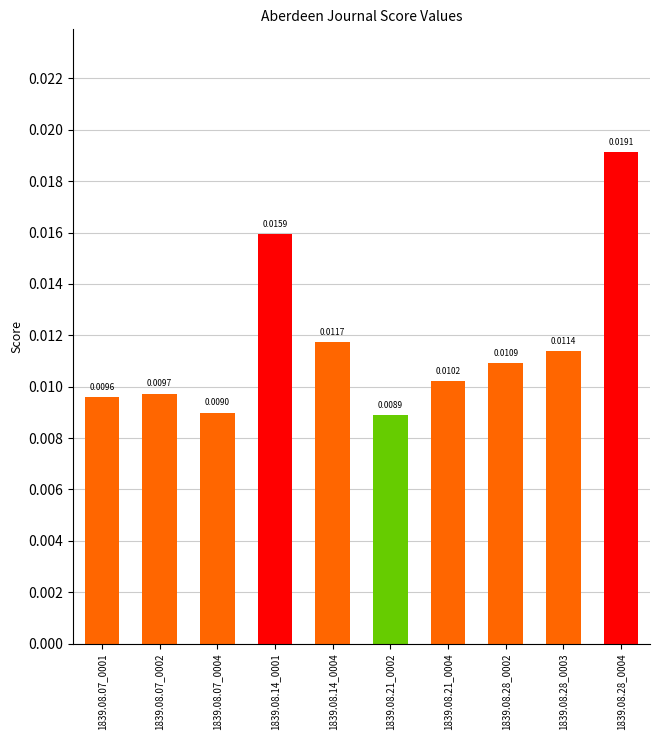

Which has a higher value, 1839.08.07_0002 or 1839.08.28_0004?

1839.08.28_0004